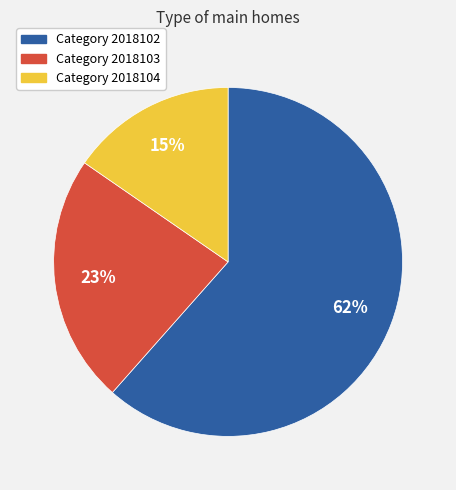

Is there any slice that represents more than half of the pie?

Yes